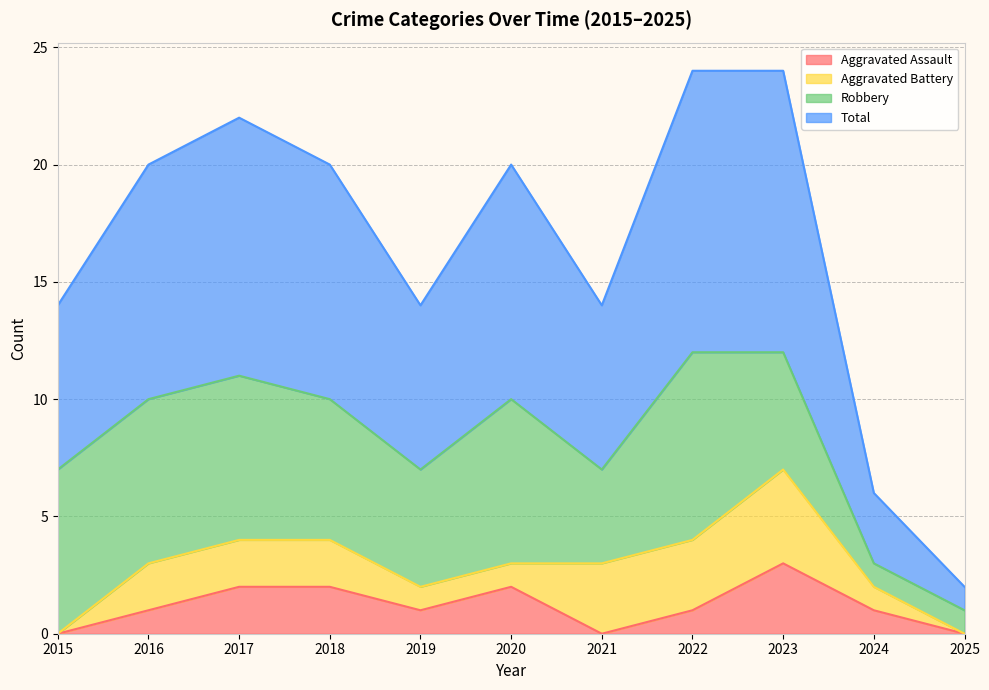

What is the value of the Total point at the 9th from the left?

12